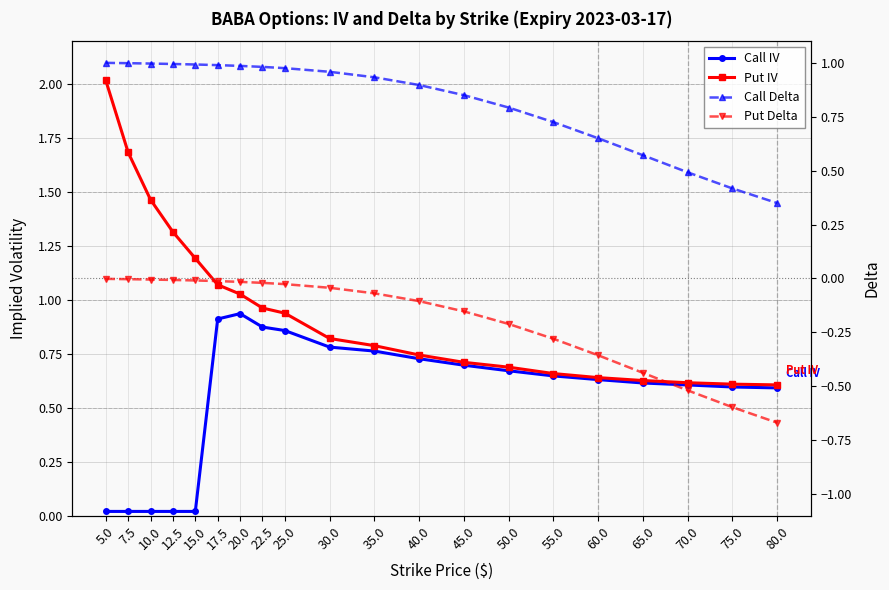

What is the difference between the second highest and minimum values in the Call Delta series?

0.6